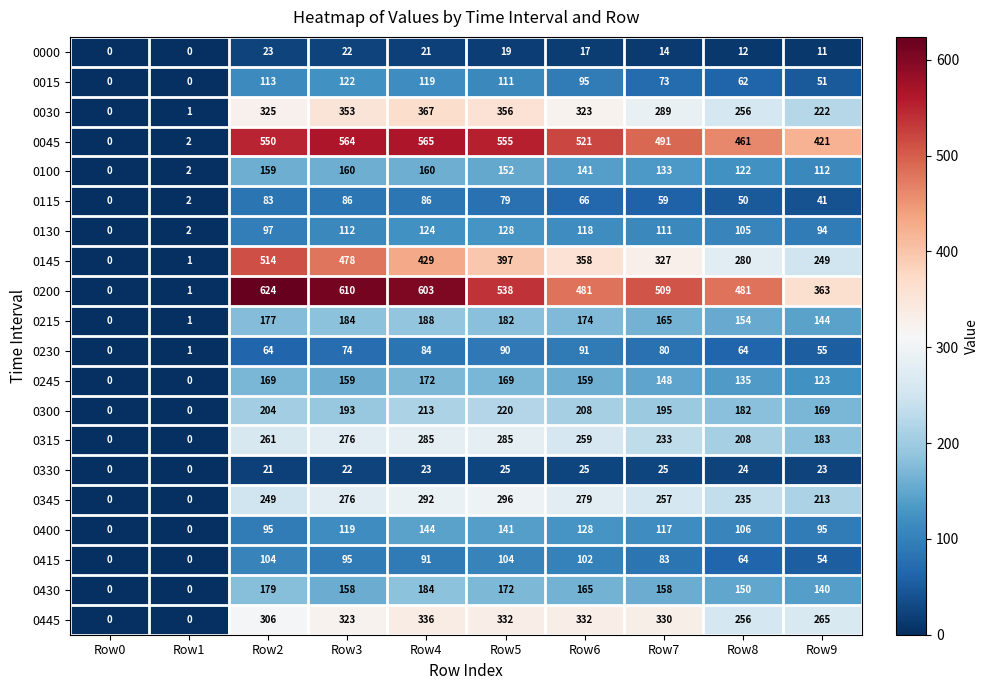

What is the difference between the second highest and second lowest values in the 0030 series?

355